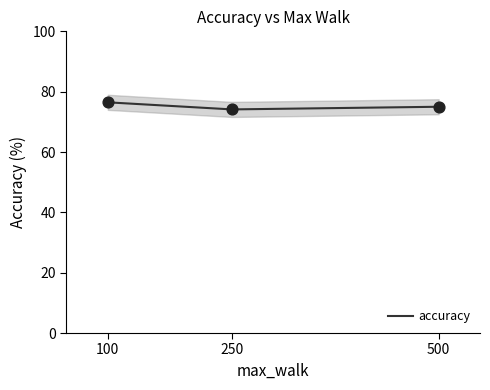

What is the change in value from 100 to 250?

-2.3